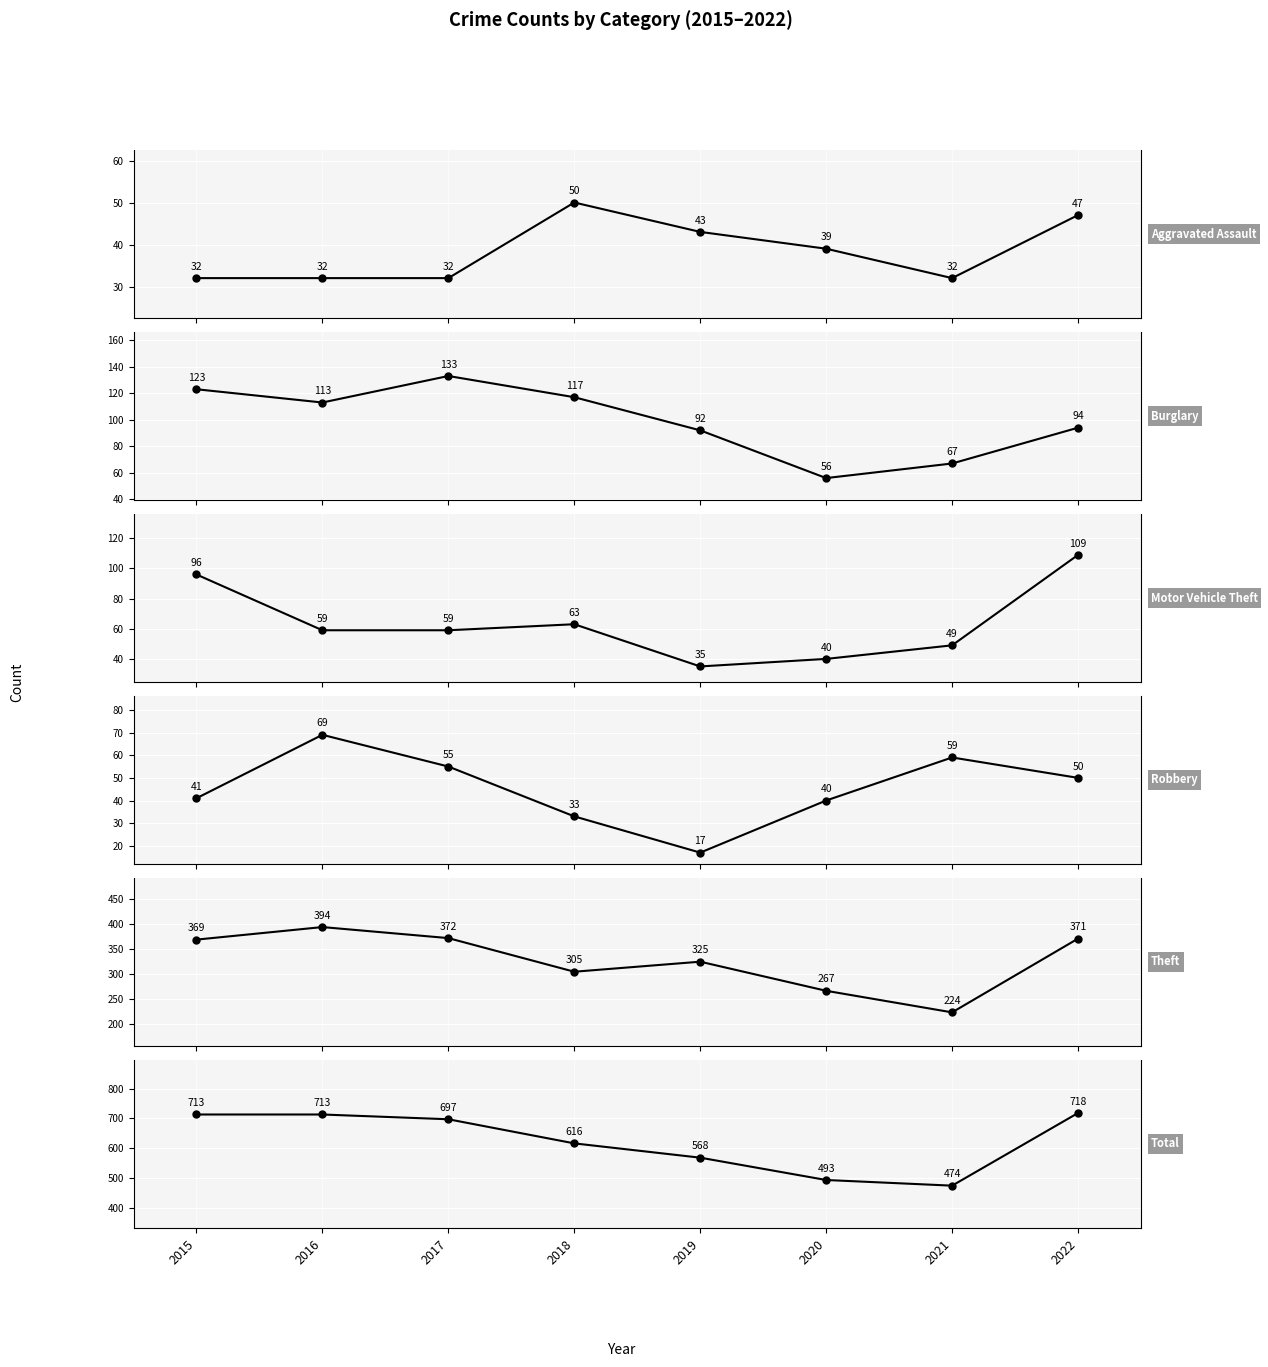

Which series has the widest spread of values?

Total